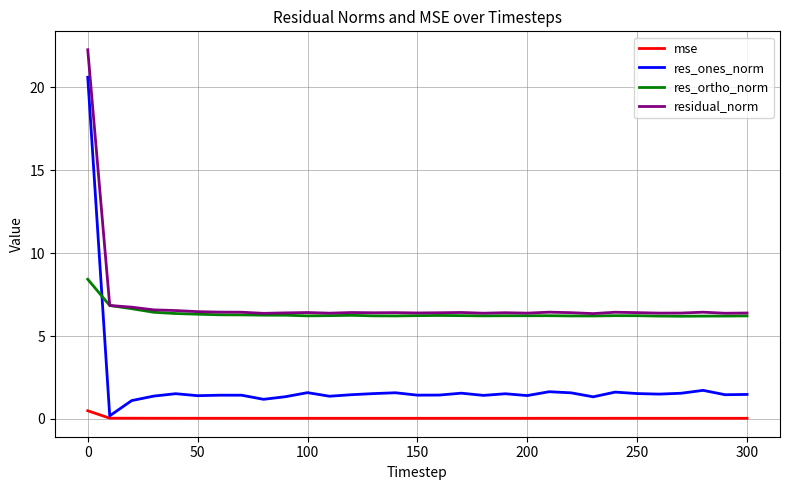

Which series has the largest total across all categories?

residual_norm